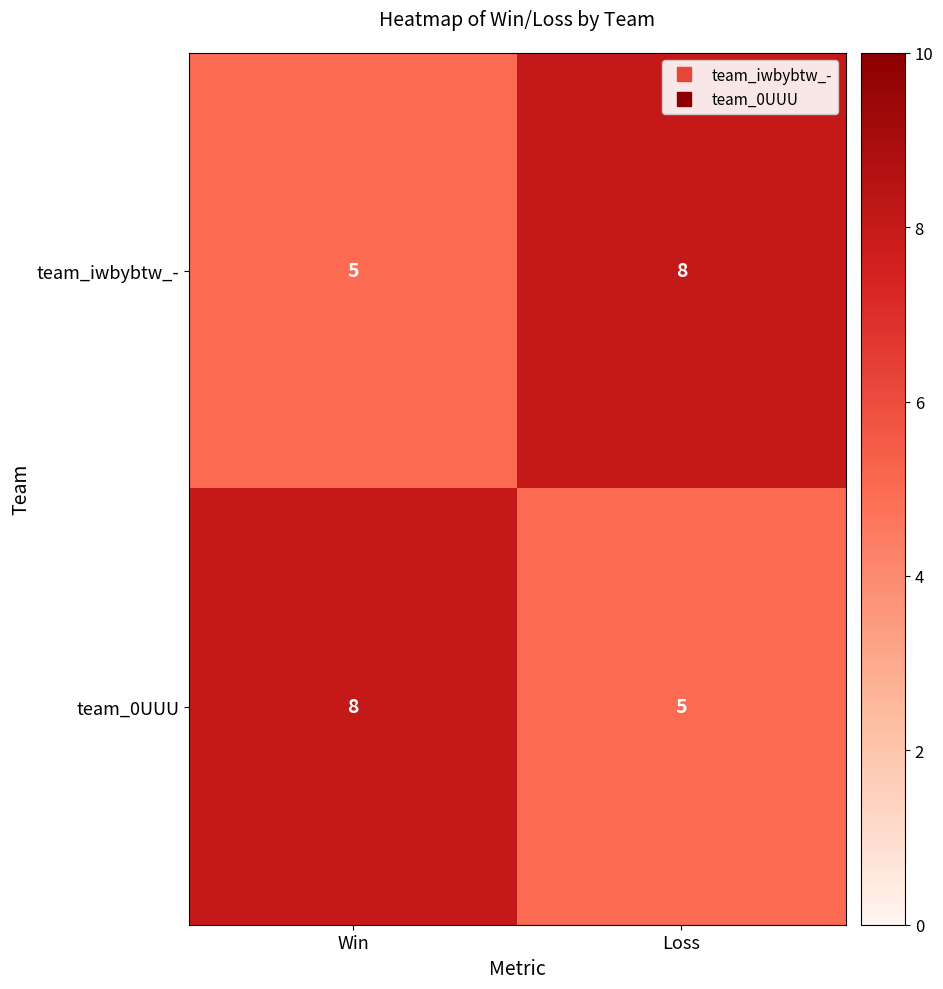

What is the approximate value of team_iwbybtw_- at Loss?

8